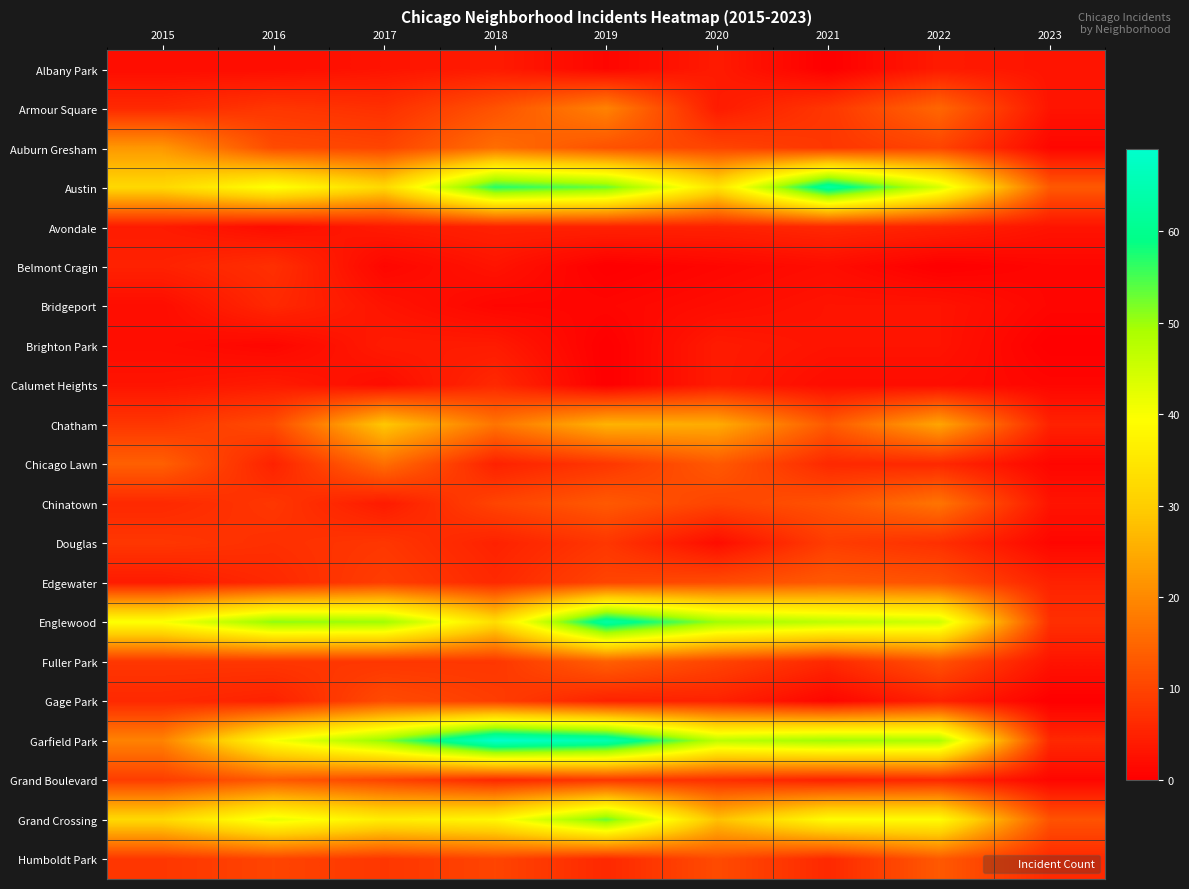

Reading left to right, list all the values displayed in this chart.

Albany Park: 2015=2	2016=2	2017=3	2018=4	2019=1	2020=4	2021=0	2022=4	2023=3
Armour Square: 2015=6	2016=8	2017=7	2018=12	2019=19	2020=4	2021=8	2022=15	2023=3
Auburn Gresham: 2015=22	2016=11	2017=10	2018=16	2019=12	2020=10	2021=8	2022=10	2023=1
Austin: 2015=32	2016=40	2017=32	2018=57	2019=53	2020=34	2021=63	2022=44	2023=13
Avondale: 2015=4	2016=2	2017=4	2018=5	2019=5	2020=5	2021=6	2022=5	2023=3
Belmont Cragin: 2015=5	2016=7	2017=1	2018=3	2019=0	2020=1	2021=2	2022=0	2023=1
Bridgeport: 2015=2	2016=6	2017=3	2018=1	2019=1	2020=2	2021=3	2022=3	2023=1
Brighton Park: 2015=2	2016=1	2017=4	2018=4	2019=0	2020=4	2021=3	2022=3	2023=0
Calumet Heights: 2015=3	2016=4	2017=2	2018=6	2019=0	2020=4	2021=2	2022=2	2023=1
Chatham: 2015=8	2016=11	2017=29	2018=17	2019=26	2020=25	2021=13	2022=24	2023=5
Chicago Lawn: 2015=14	2016=5	2017=16	2018=5	2019=8	2020=13	2021=6	2022=6	2023=1
Chinatown: 2015=6	2016=8	2017=4	2018=10	2019=13	2020=10	2021=12	2022=17	2023=3
Douglas: 2015=8	2016=7	2017=8	2018=5	2019=8	2020=2	2021=9	2022=7	2023=1
Edgewater: 2015=4	2016=6	2017=9	2018=6	2019=10	2020=11	2021=13	2022=12	2023=5
Englewood: 2015=40	2016=51	2017=50	2018=33	2019=63	2020=50	2021=47	2022=45	2023=7
Fuller Park: 2015=8	2016=8	2017=8	2018=8	2019=14	2020=10	2021=6	2022=12	2023=3
Gage Park: 2015=6	2016=5	2017=11	2018=9	2019=5	2020=5	2021=1	2022=5	2023=0
Garfield Park: 2015=19	2016=40	2017=51	2018=69	2019=65	2020=47	2021=50	2022=49	2023=6
Grand Boulevard: 2015=9	2016=13	2017=10	2018=6	2019=8	2020=7	2021=5	2022=6	2023=1
Grand Crossing: 2015=32	2016=42	2017=36	2018=38	2019=53	2020=28	2021=39	2022=39	2023=12
Humboldt Park: 2015=8	2016=10	2017=8	2018=10	2019=6	2020=11	2021=6	2022=13	2023=6